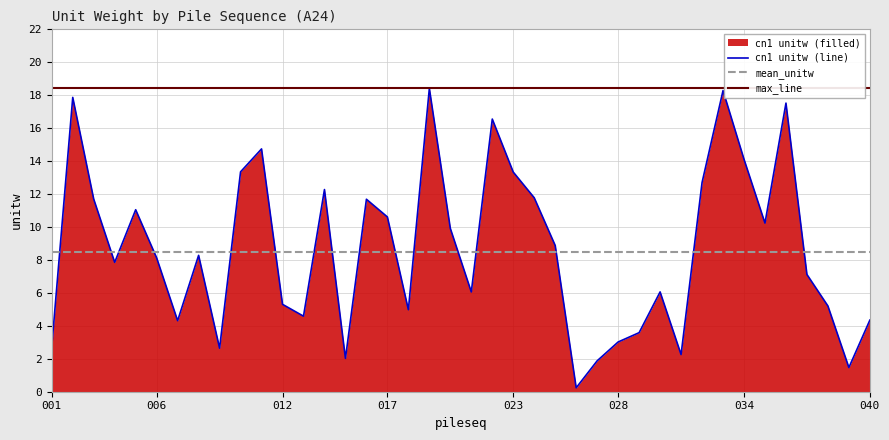

Which series ends up on top after the final intersection of mean_unitw and cn1 unitw (line)?

mean_unitw